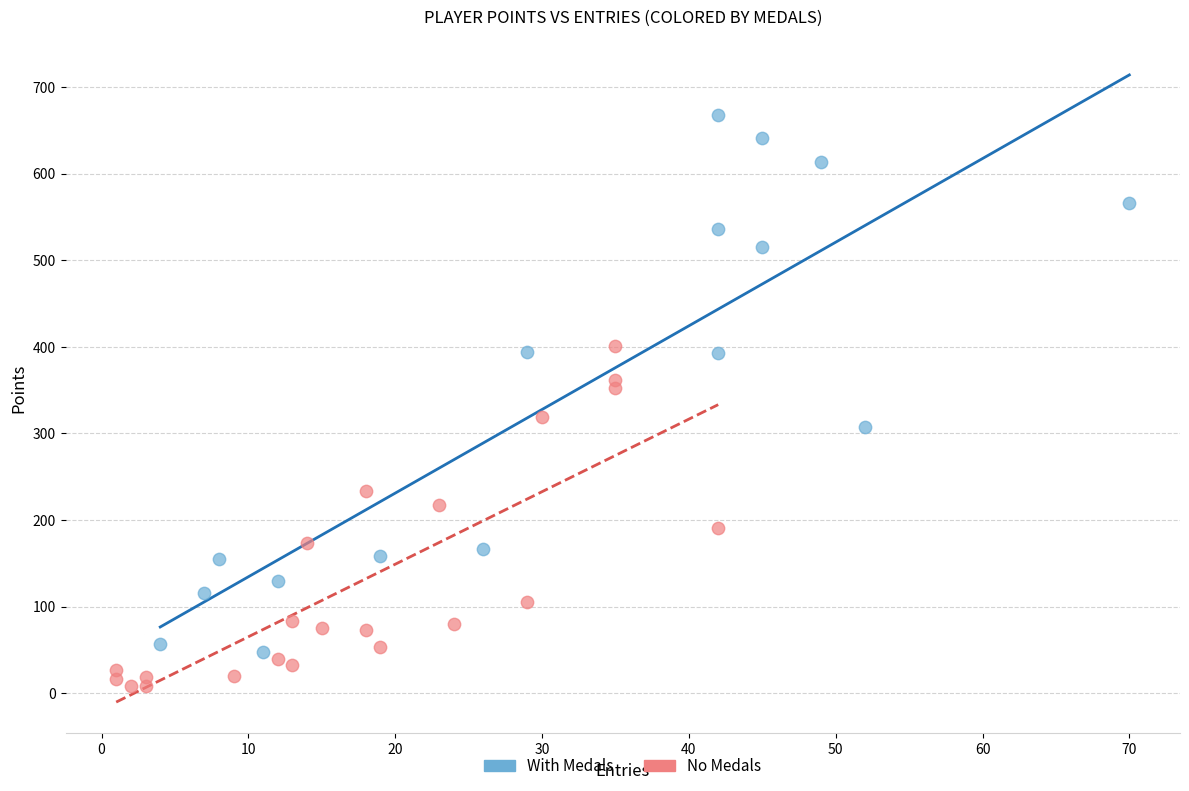

What are all the series names shown in the legend?

With Medals, No Medals